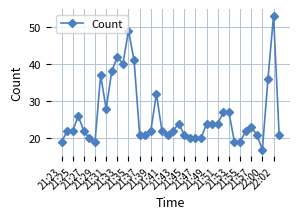

What is the value of the 4th point from the left?

26